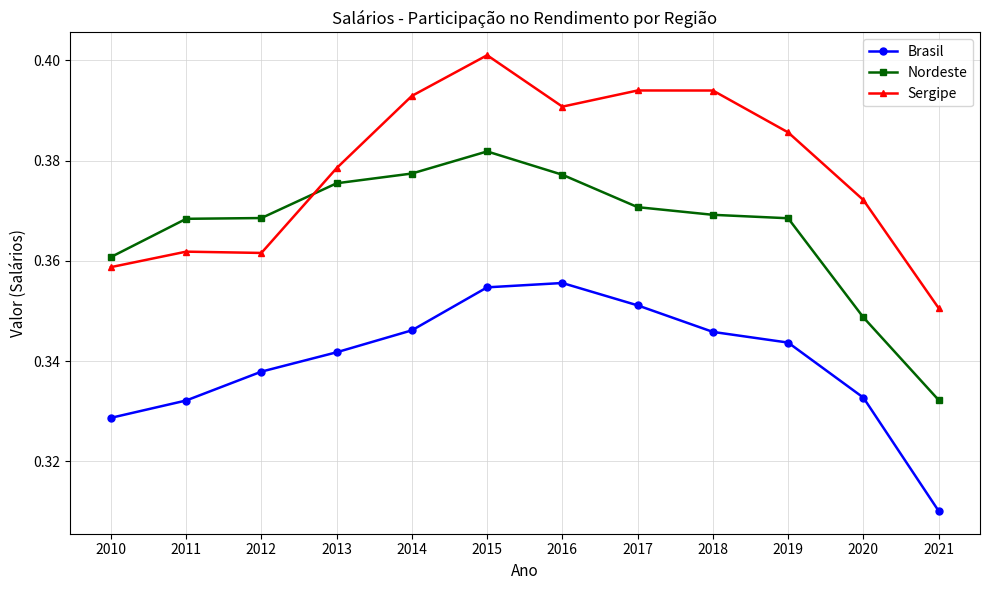

Which series has the widest spread of values?

Sergipe